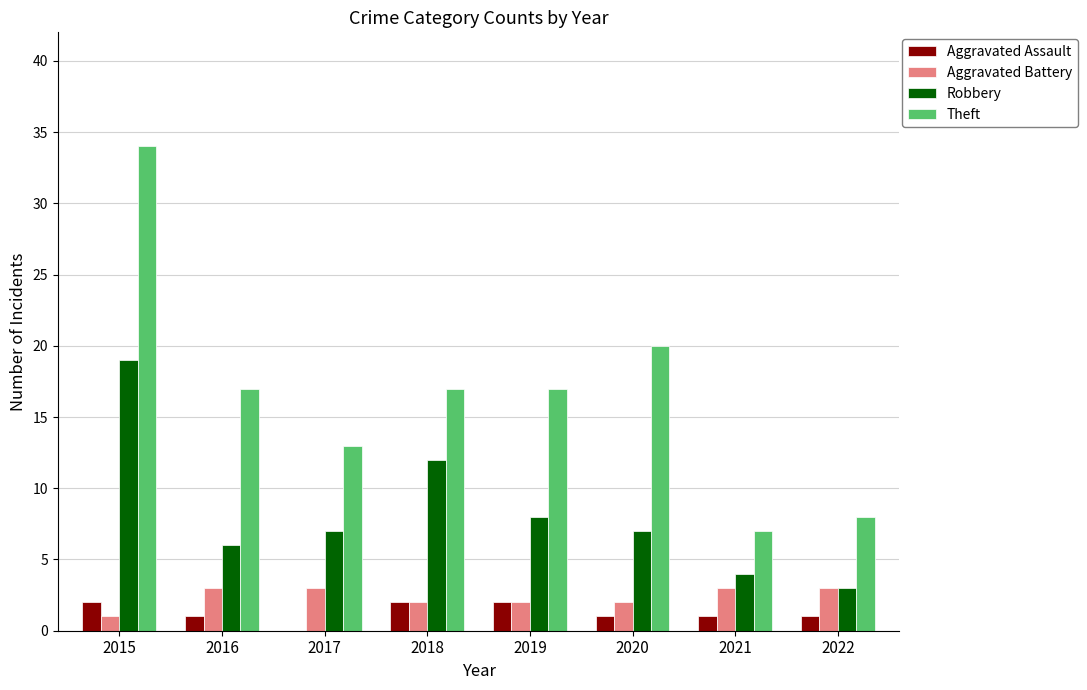

How many groups of bars are there?

8